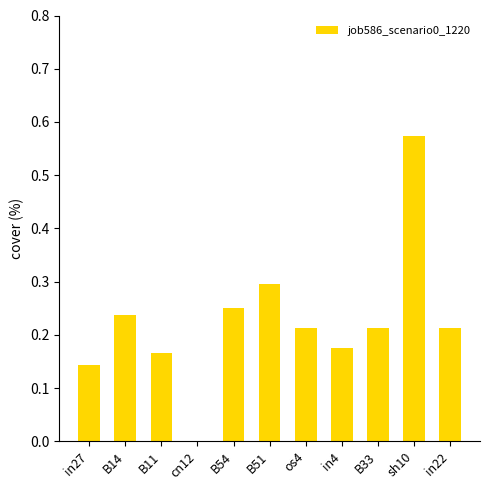

The chart shows a value of 0.4 at B14. True or false?

False